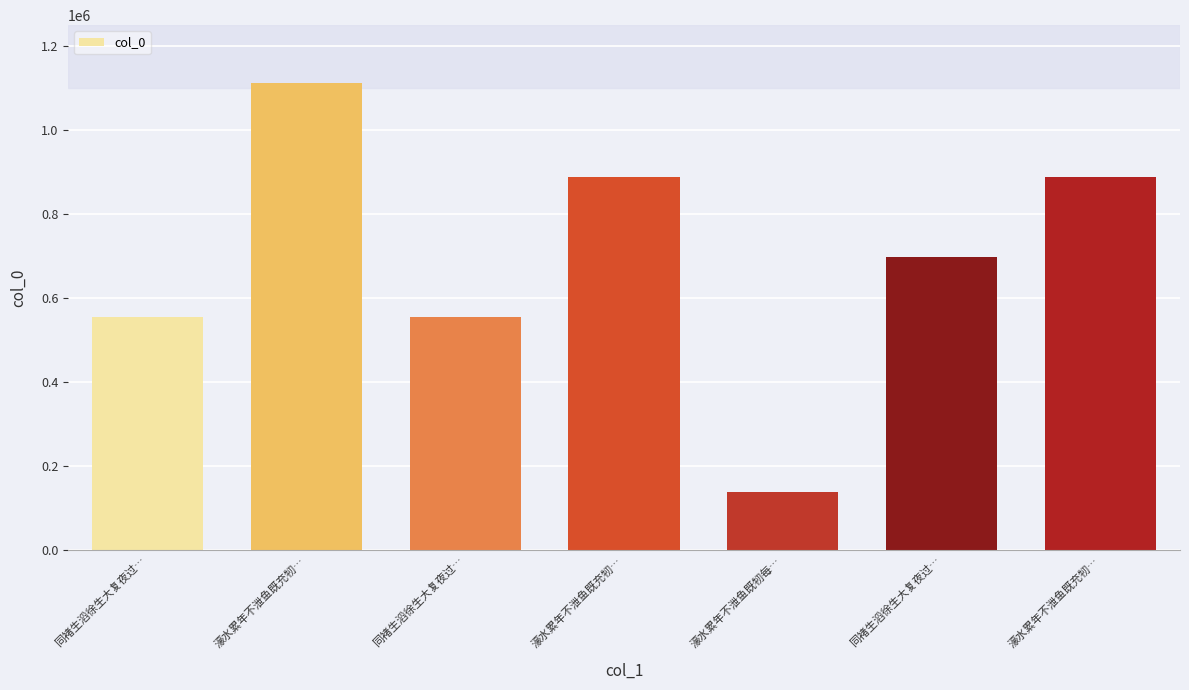

How many bars are there in total?

7